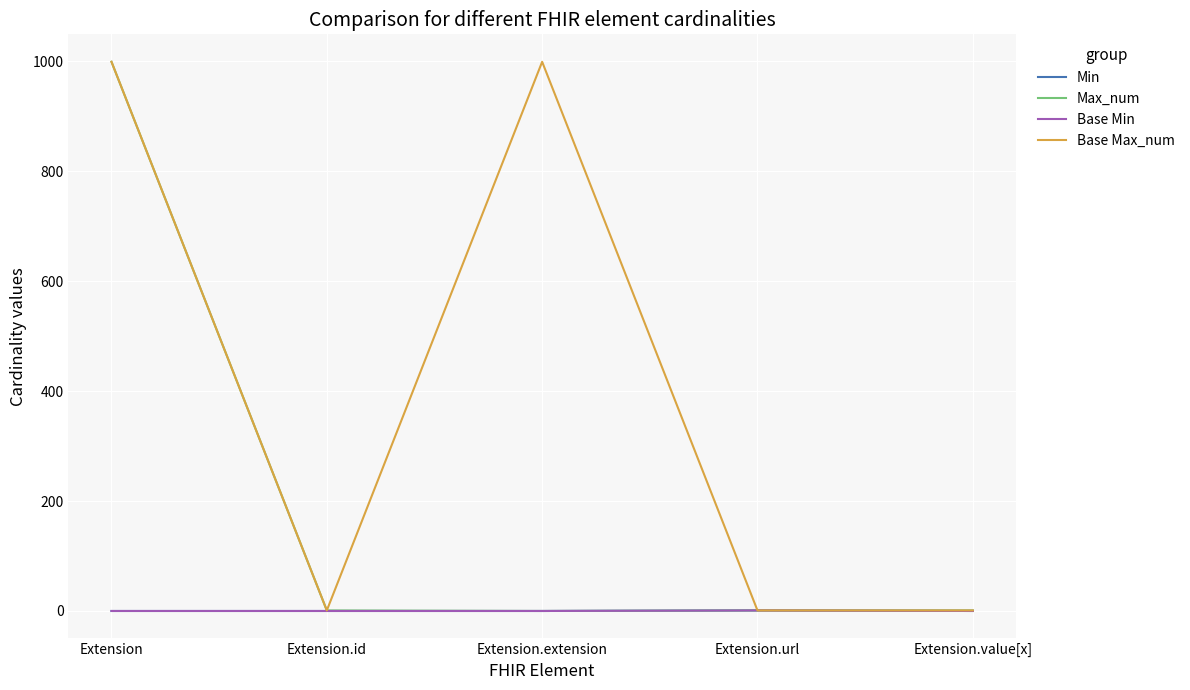

Is the value of Base Min at Extension.value[x] greater than the value of Max_num at Extension.extension?

No